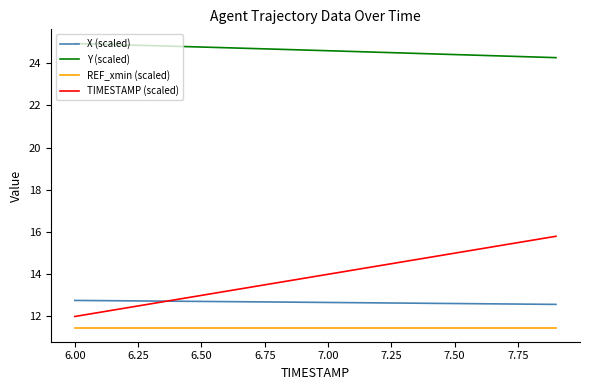

Rank the series by their maximum value, from highest to lowest.

Y (scaled), TIMESTAMP (scaled), X (scaled), REF_xmin (scaled)